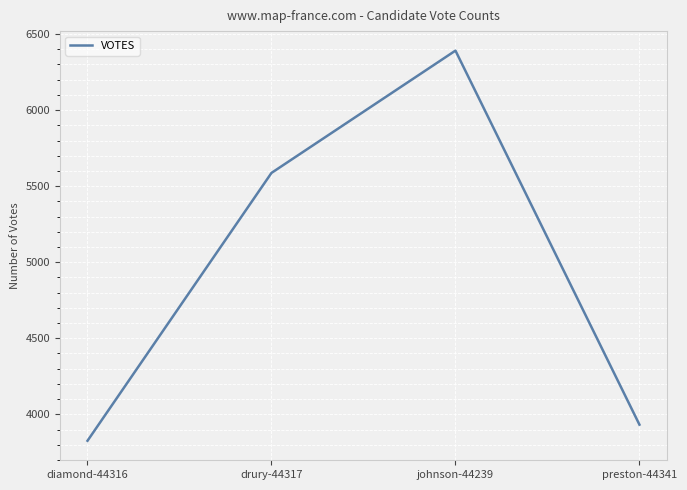

List the labels in order of value, smallest first.

diamond-44316, preston-44341, drury-44317, johnson-44239